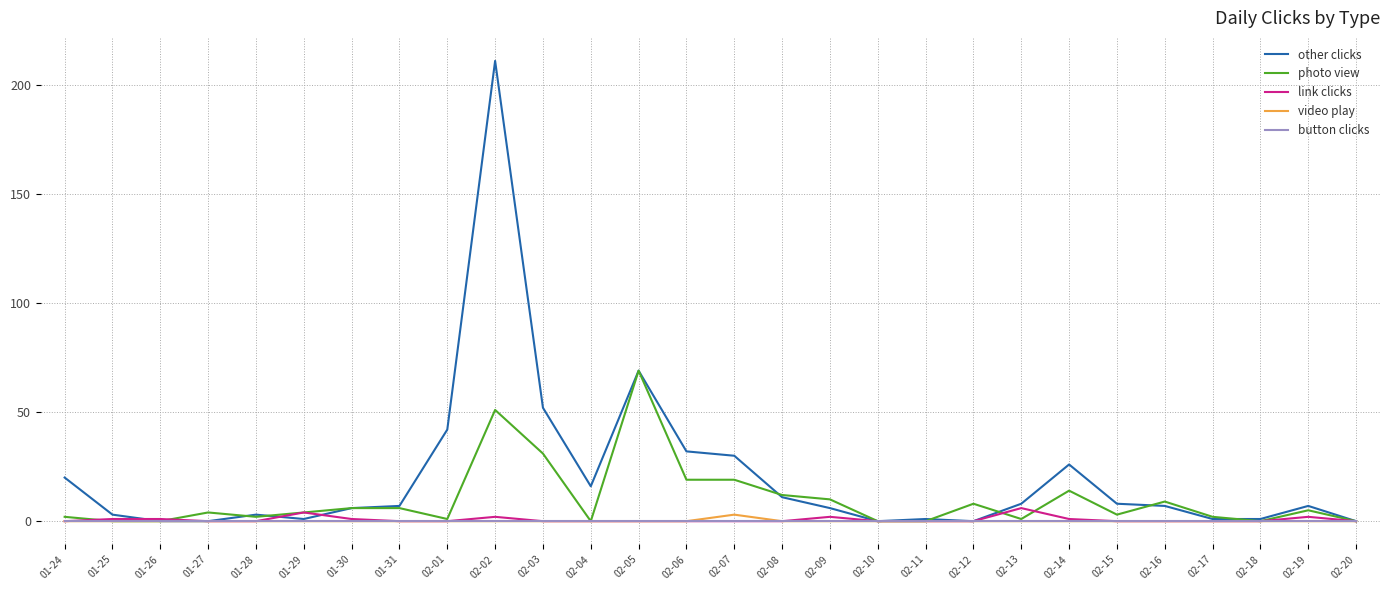

At which category is the sum across all series the highest?

02-02